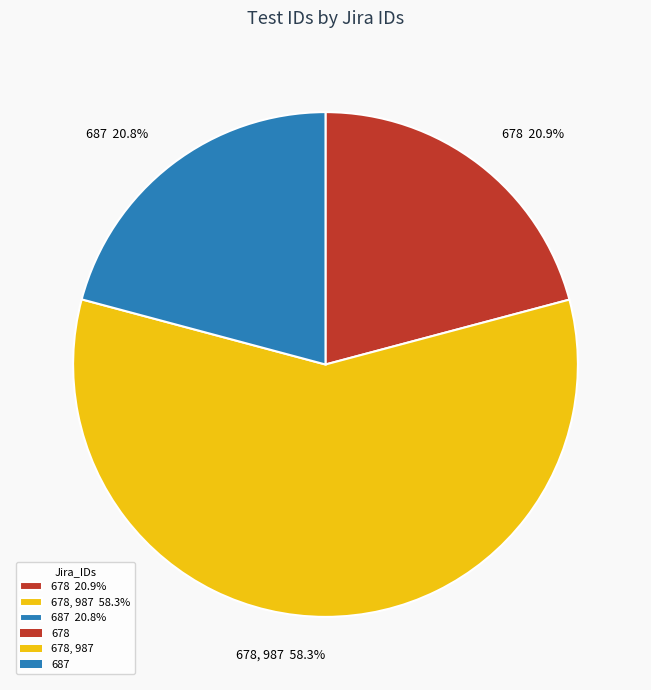

Between 678, 987 58.3% and 678 20.9%, which is larger?

678, 987 58.3%